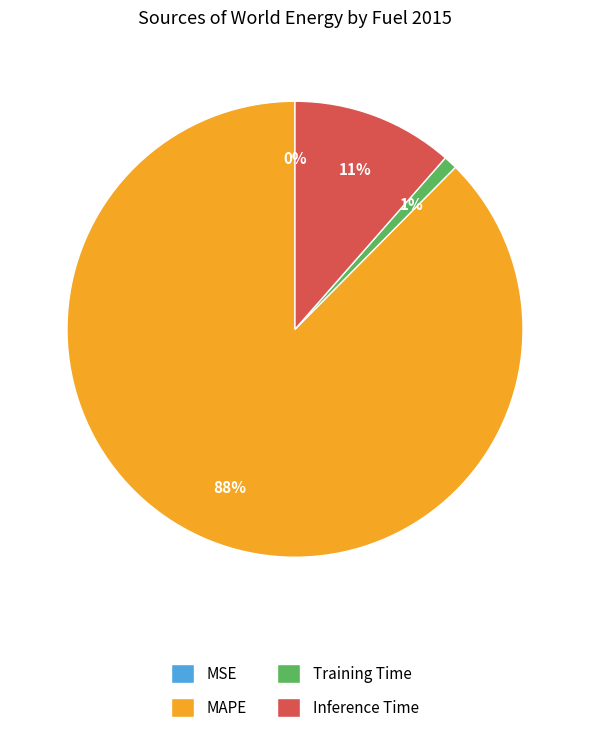

To the nearest percent, what percentage of the pie is Training Time?

1%